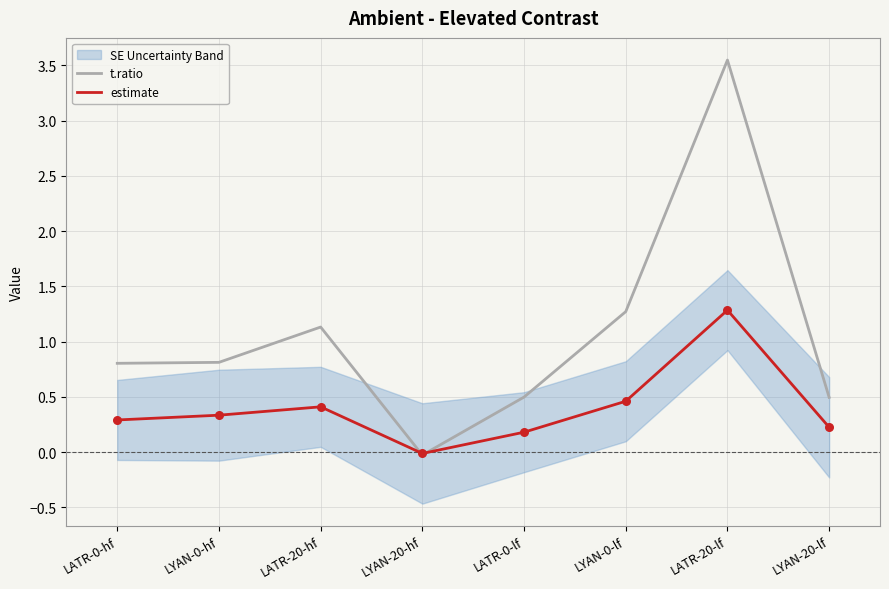

At which category is the sum across all series the highest?

LATR-20-lf